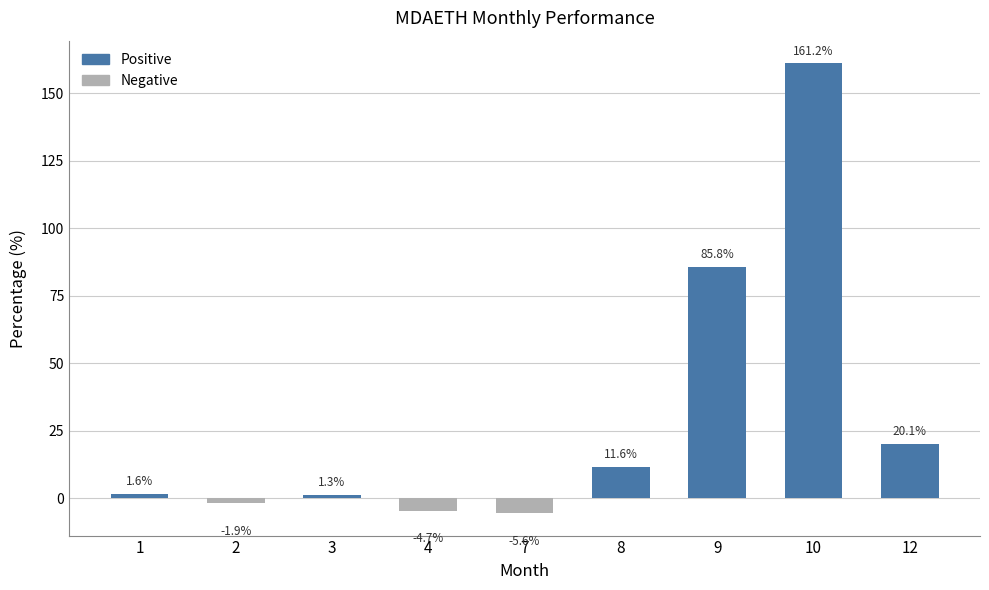

Reading left to right, extract all data points from this chart.

1.6	-1.9	1.3	-4.7	-5.6	11.6	85.8	161.2	20.1